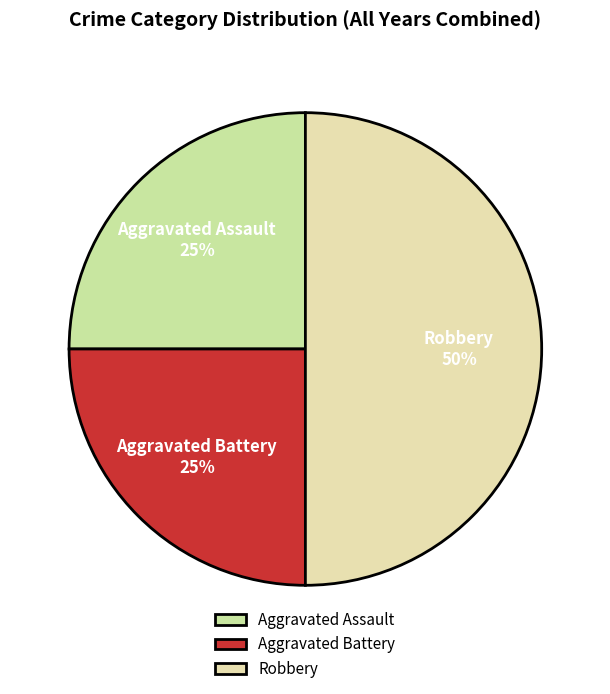

Between Aggravated Assault and Robbery, which is larger?

Robbery